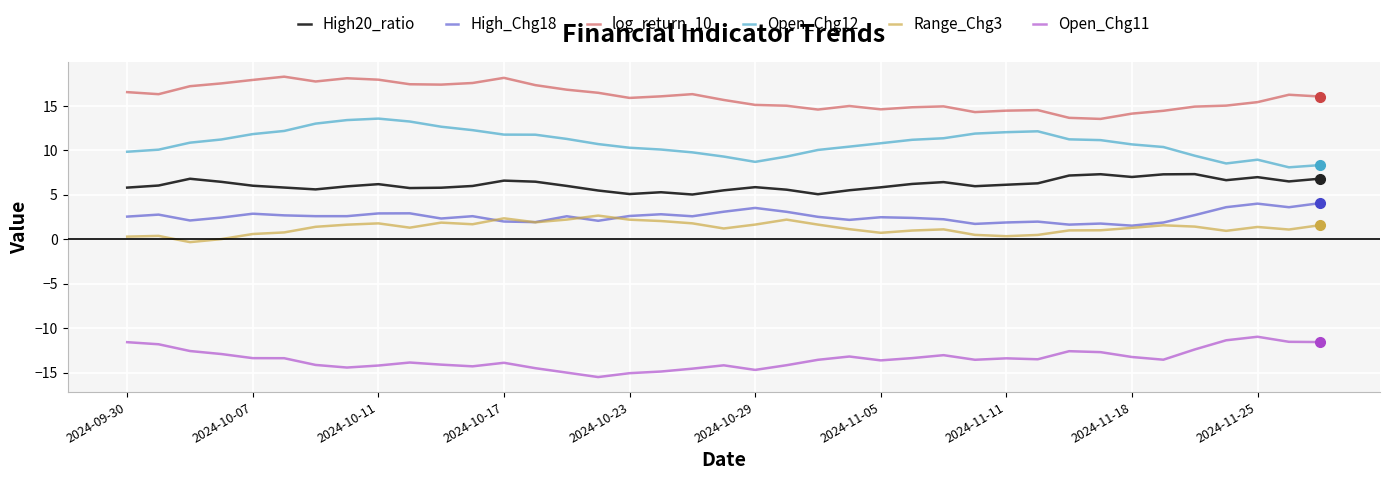

True or false: Range_Chg3 and Open_Chg12 cross at least once.

False